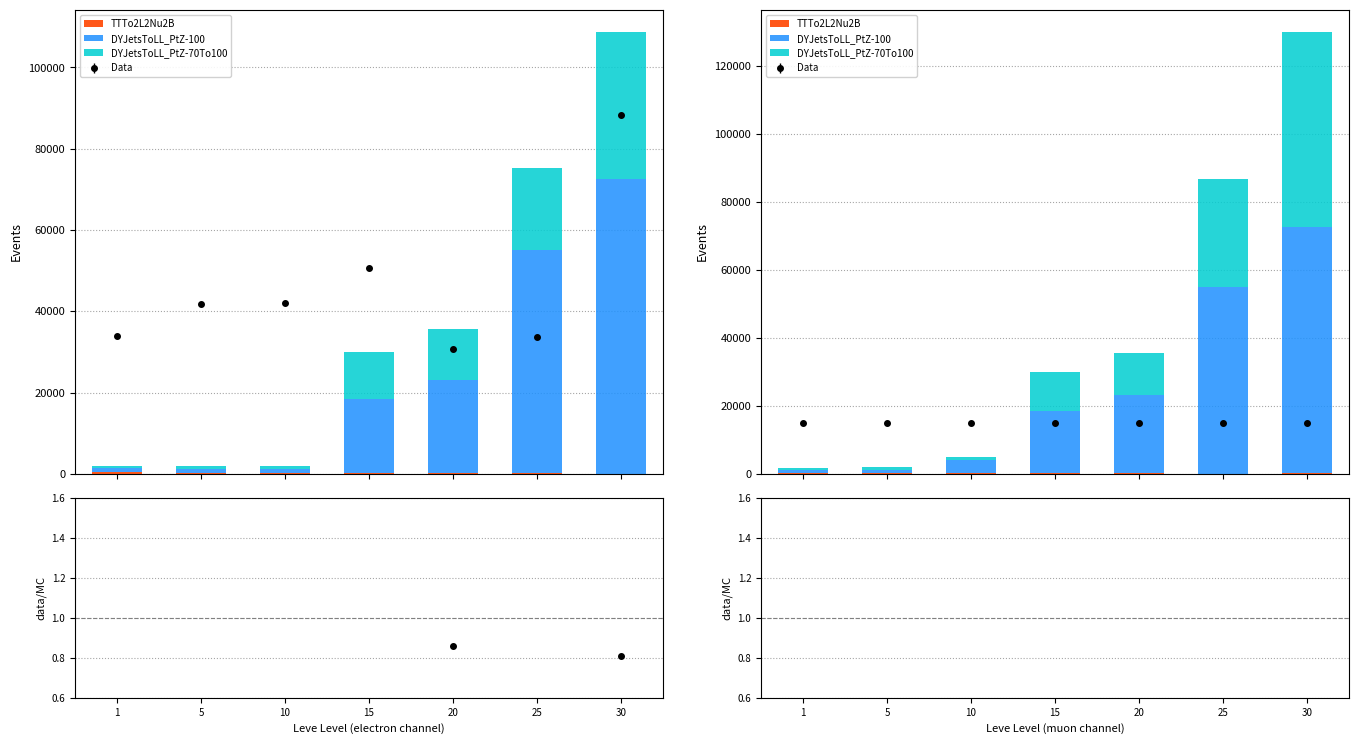

Which series has the largest total across all categories?

DYJetsToLL_PtZ-100